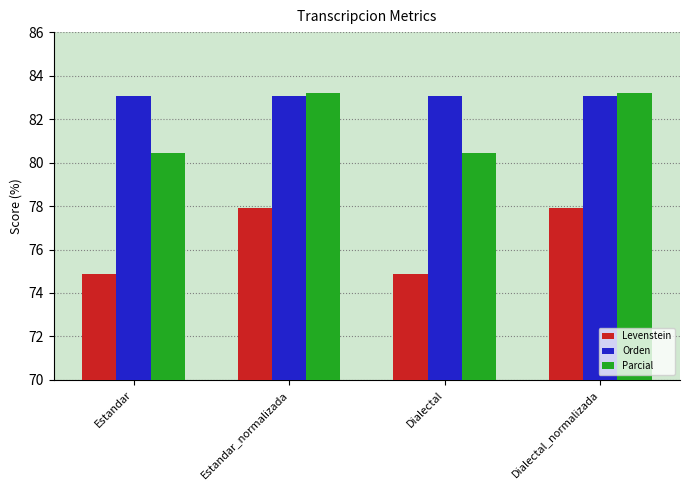

What is the difference between the second highest and minimum values in the Levenstein series?

3.0